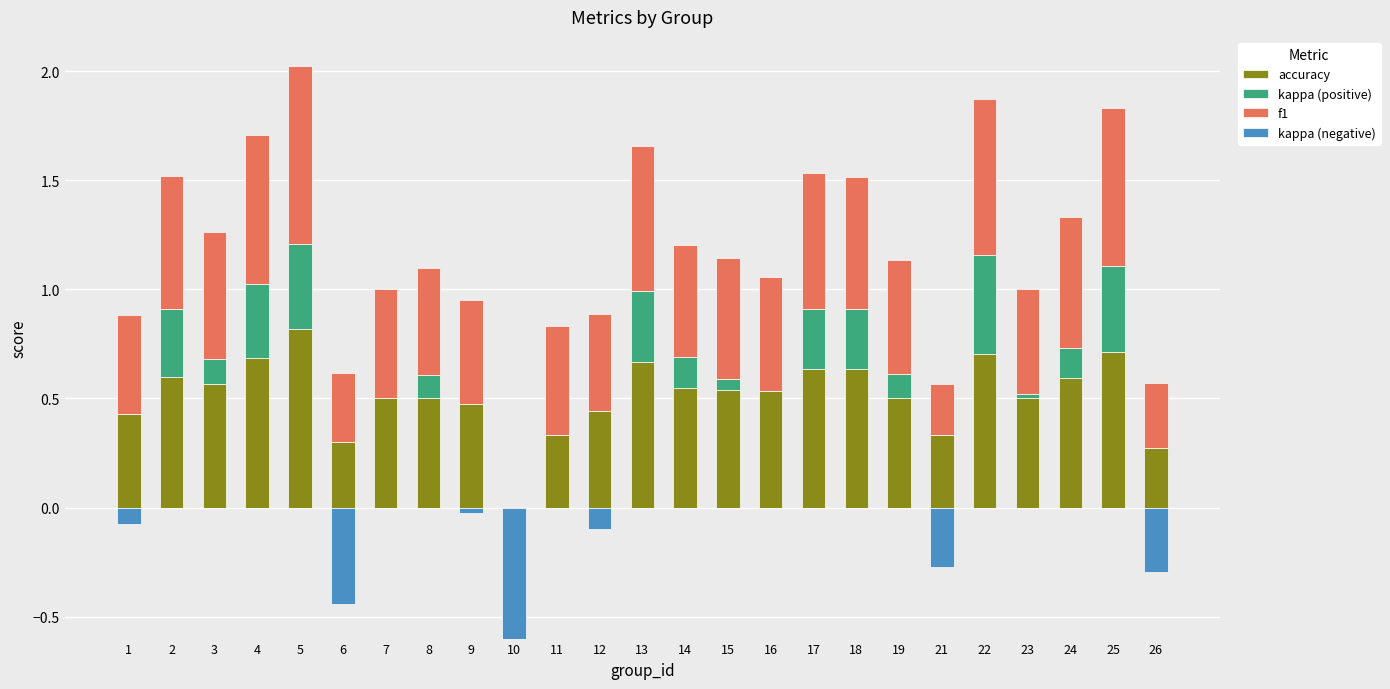

How many bars are there in each group?

4